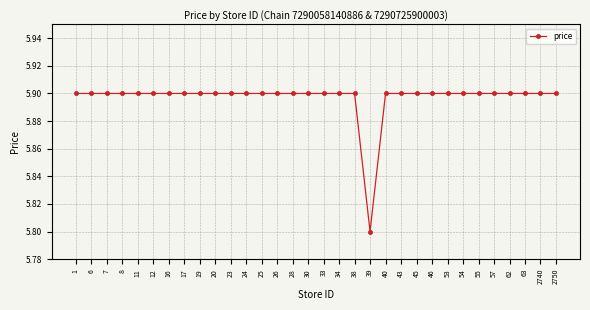

What is the approximate value at 62?

5.9